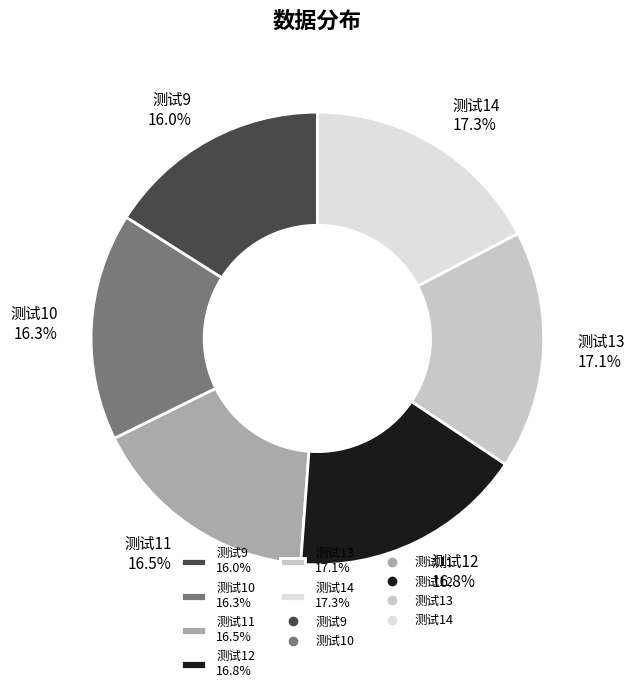

Approximately how many times larger is the value at 测试14 compared to 测试11?

1.0